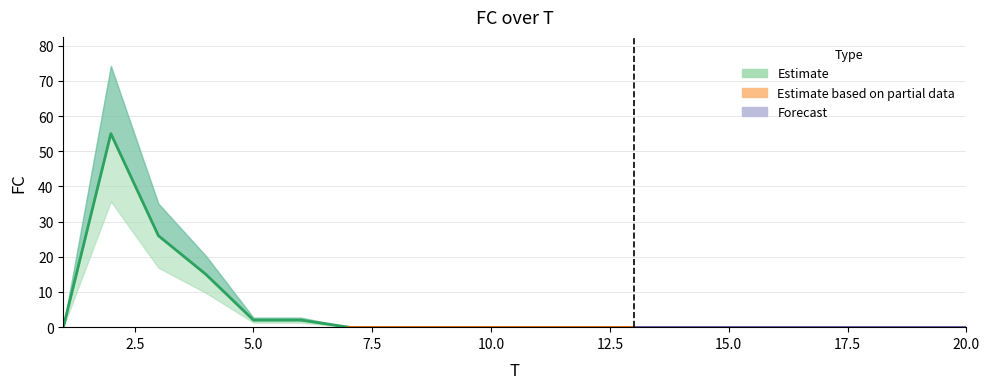

Rank the categories by value from highest to lowest.

2, 3, 4, 5, 6, 1, 7, 8, 9, 10, 11, 12, 13, 14, 15, 16, 17, 18, 19, 20